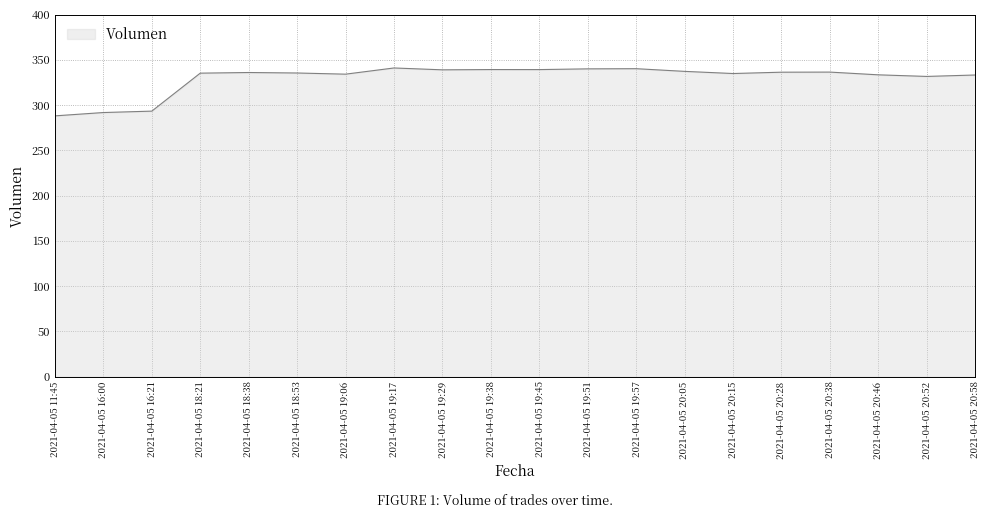

What is the difference between the maximum and minimum values?

52.9